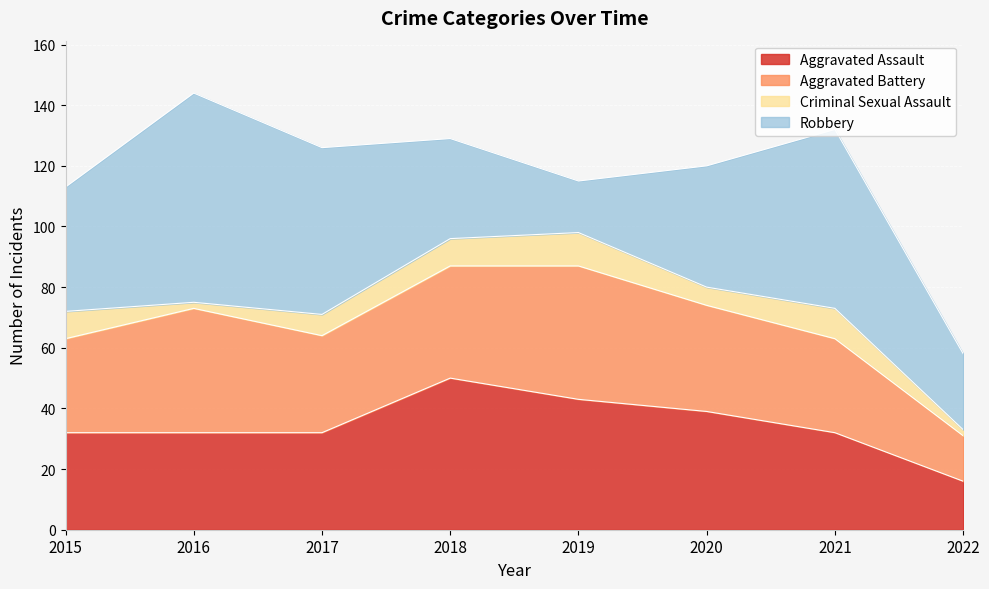

Reading left to right, list all the values displayed in this chart.

Aggravated Assault: 32	32	32	50	43	39	32	16
Aggravated Battery: 31	41	32	37	44	35	31	15
Criminal Sexual Assault: 9	2	7	9	11	6	10	2
Robbery: 41	69	55	33	17	40	59	25